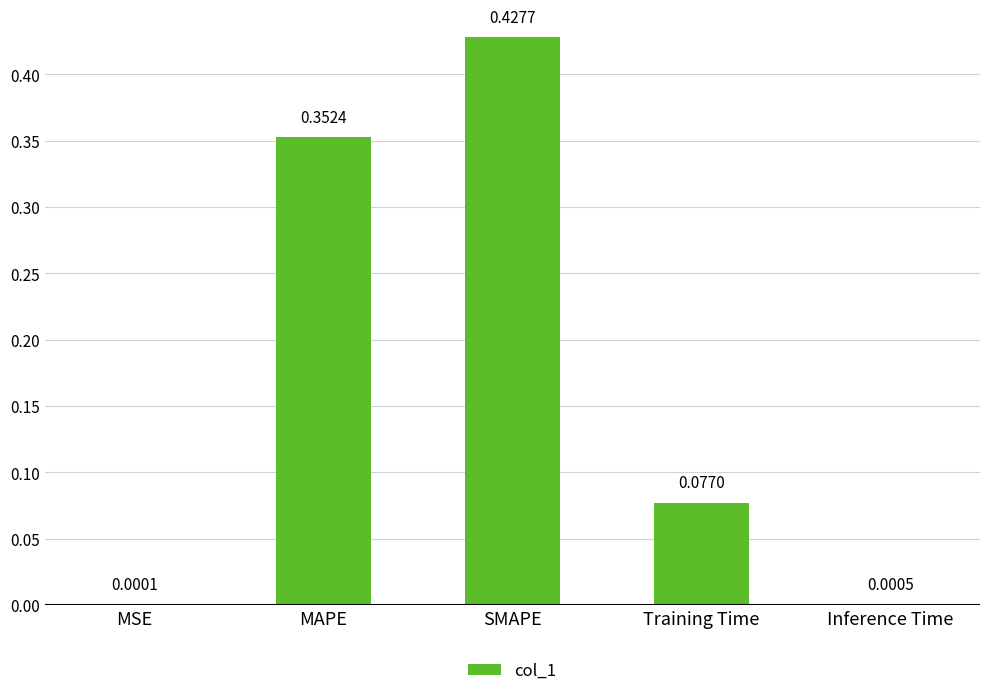

Where is the data nearest to the value 0?

MSE